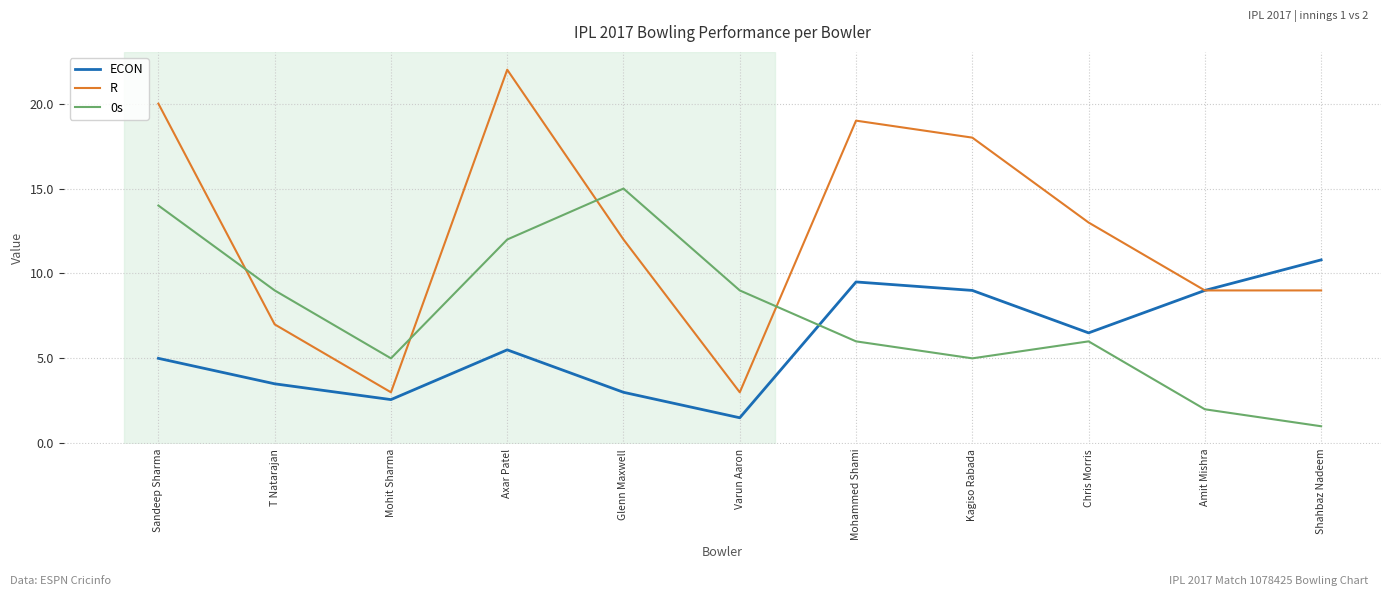

Does the chart have visible grid lines?

Yes